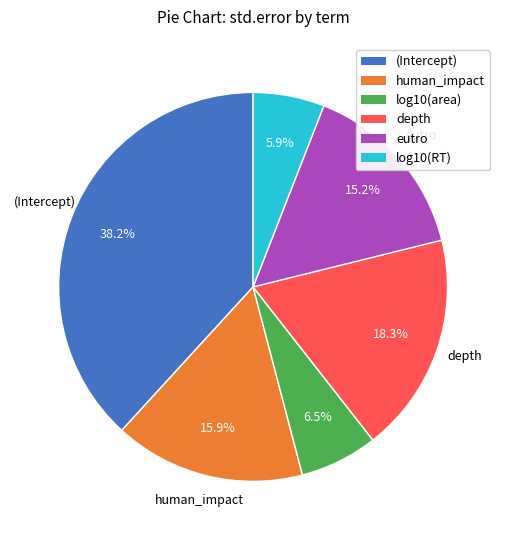

Do depth and human_impact together represent more than half of the pie?

No